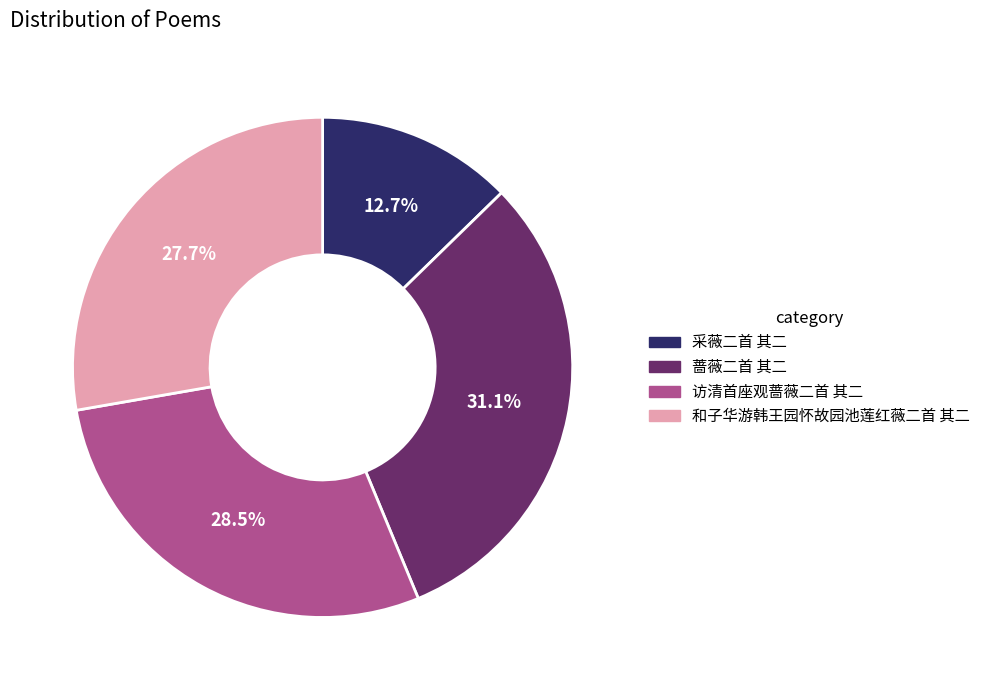

To the nearest percent, what is the combined percentage of 和子华游韩王园怀故园池莲红薇二首 其二 and 采薇二首 其二?

40%